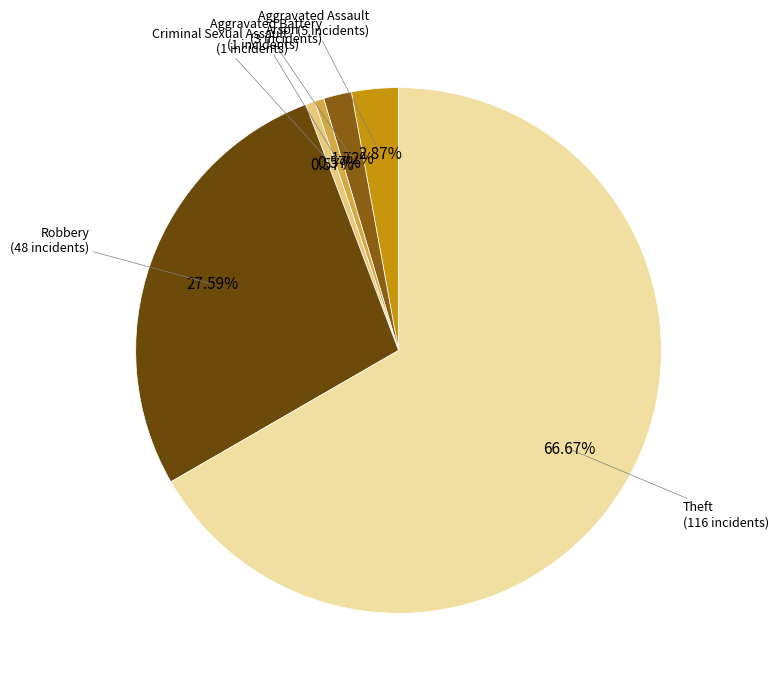

How many slices are in this pie chart?

6